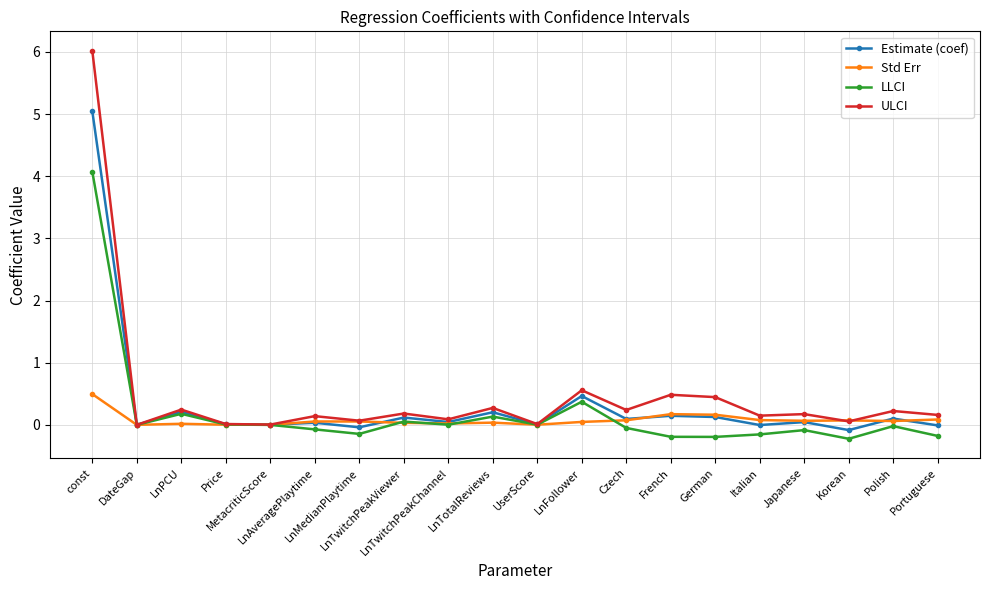

List the series in order of their peak value, lowest first.

Std Err, LLCI, Estimate (coef), ULCI